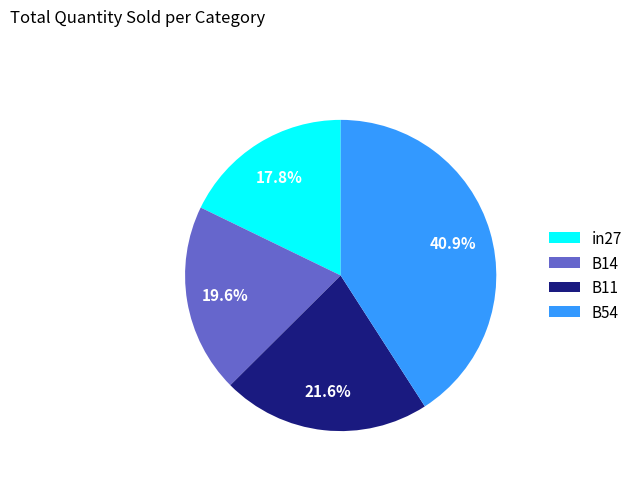

Is there a majority slice in this chart?

No